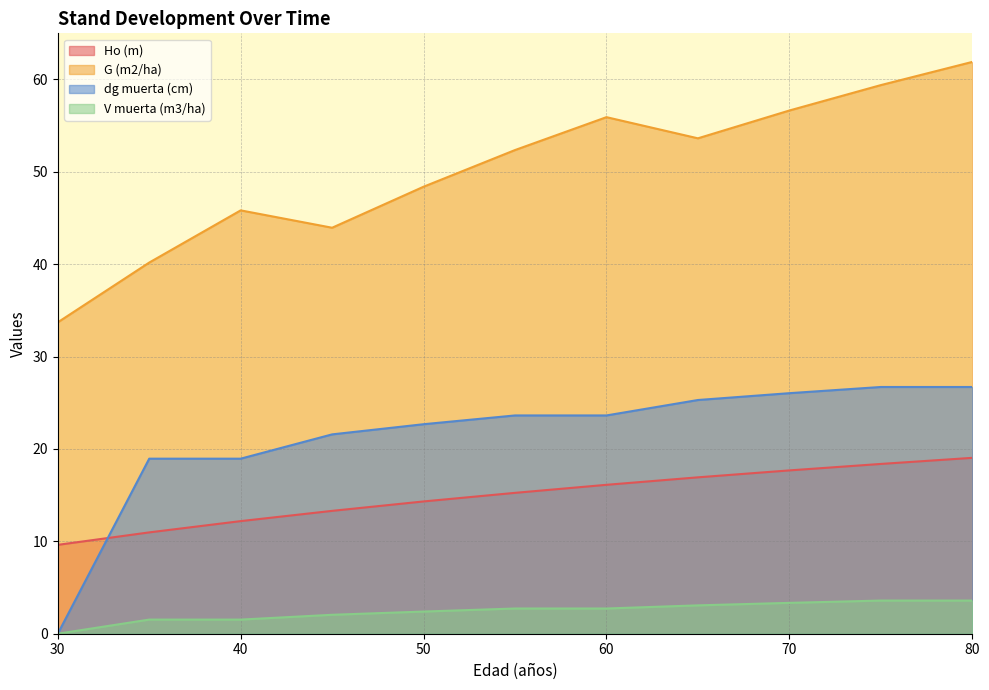

List the series in order of their peak value, lowest first.

V muerta (m3/ha), Ho (m), dg muerta (cm), G (m2/ha)